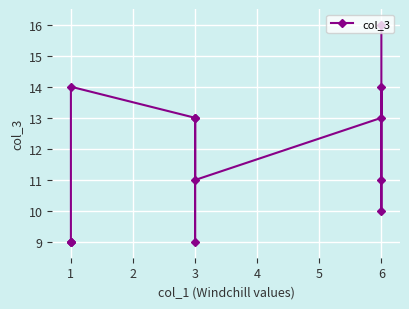

Which has a higher value, 3 or 6?

6